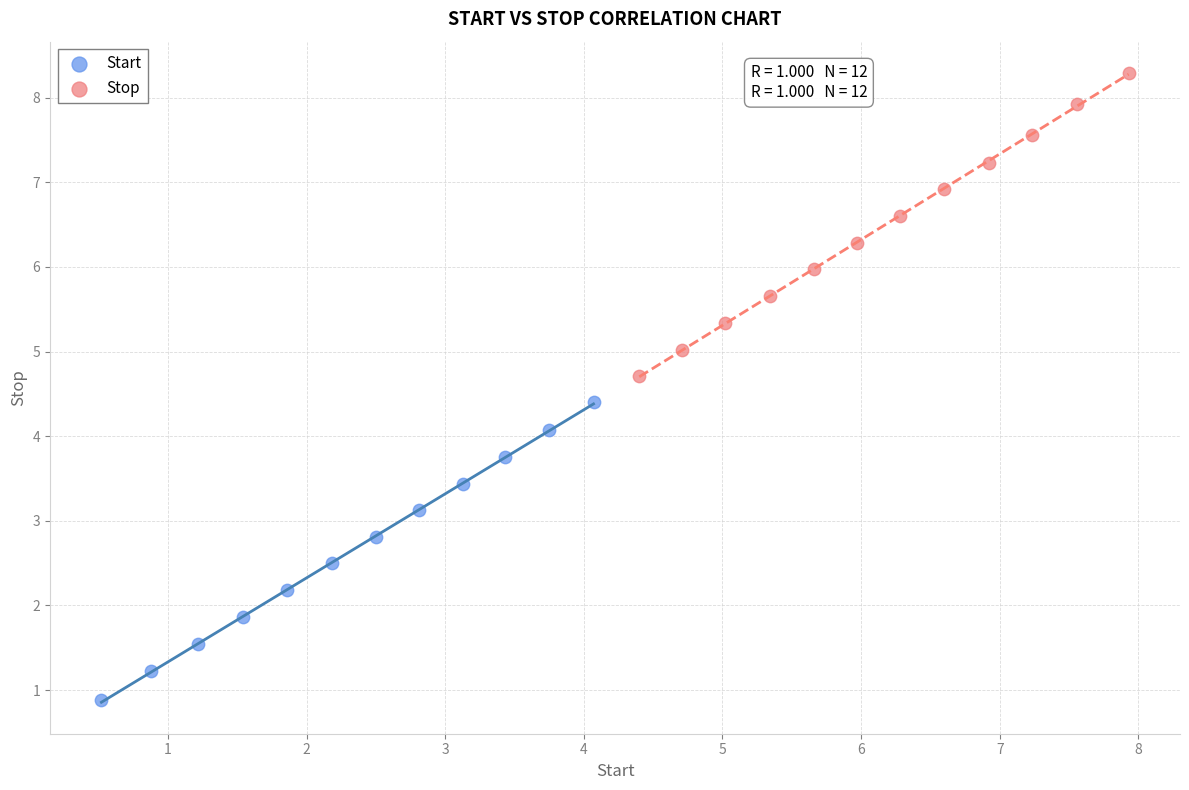

Which series reaches the maximum Y coordinate?

Stop